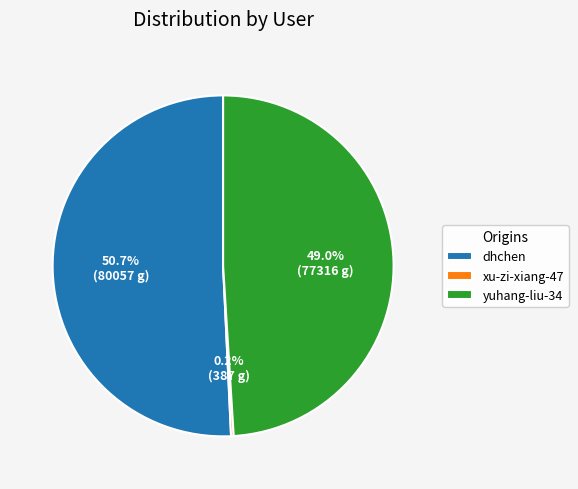

Approximately how many times larger is the value at dhchen compared to yuhang-liu-34?

1.0